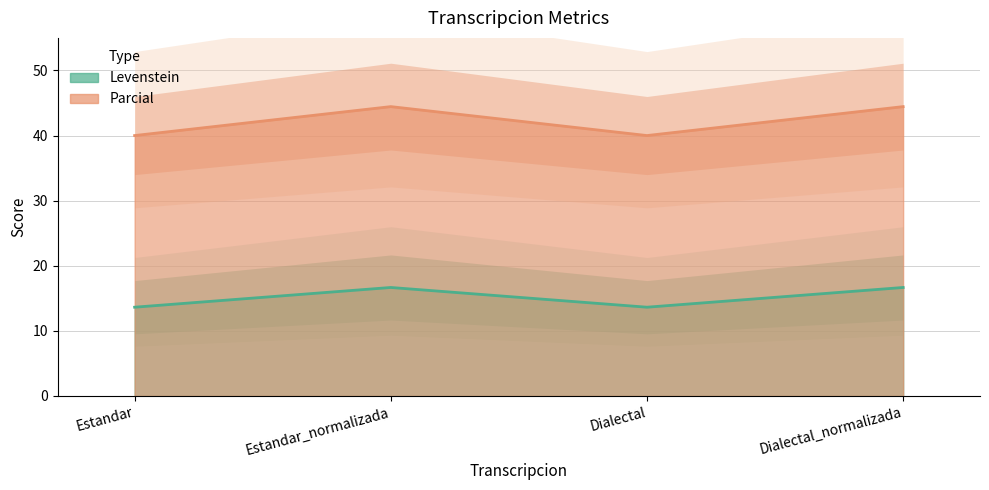

True or false: Levenstein and Parcial intersect in this chart.

False